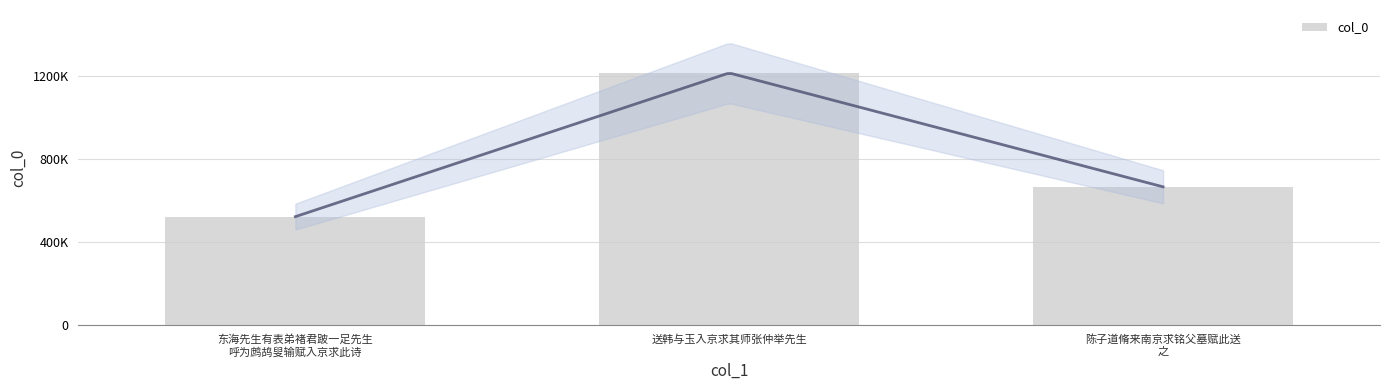

What is the difference between the maximum and second lowest values?

549454